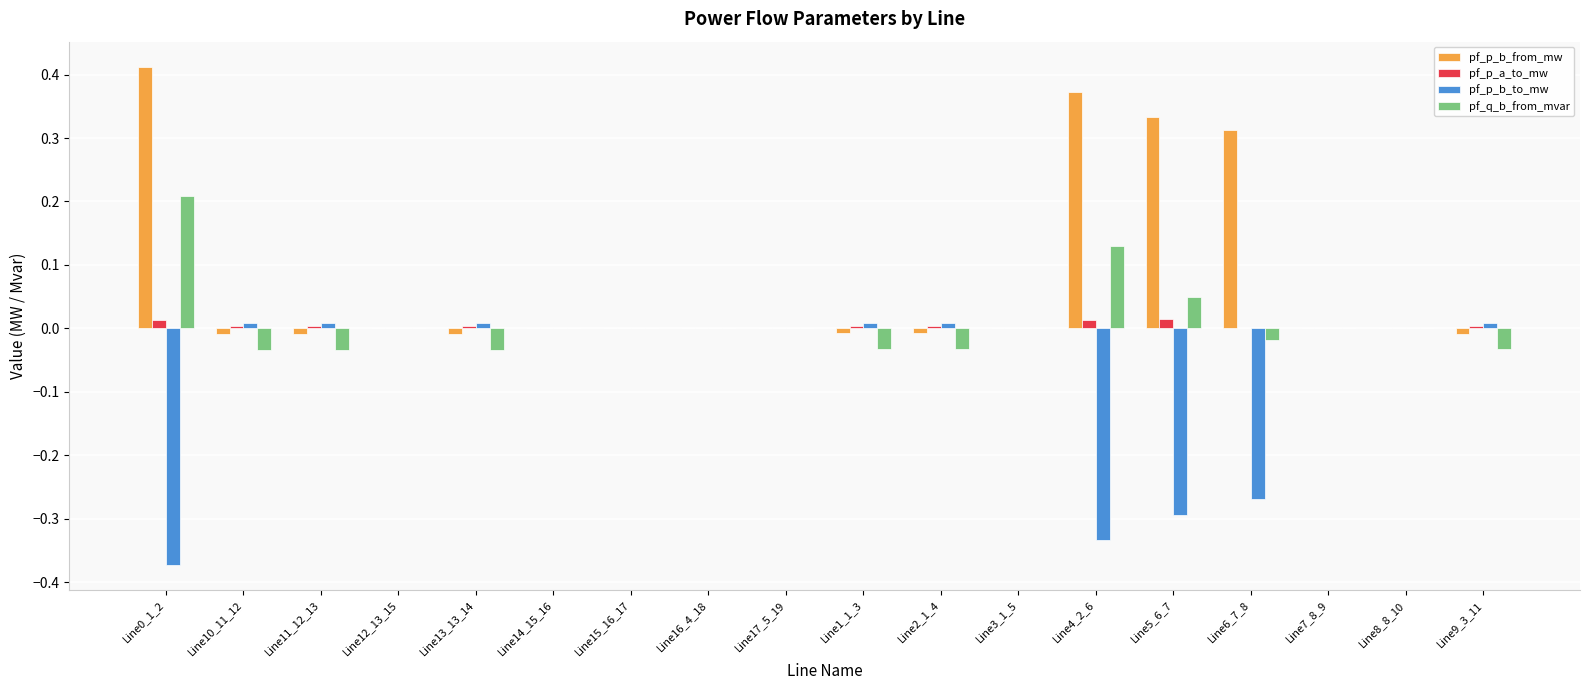

Is the value of pf_q_b_from_mvar at Line0_1_2 greater than the value of pf_p_a_to_mw at Line0_1_2?

Yes